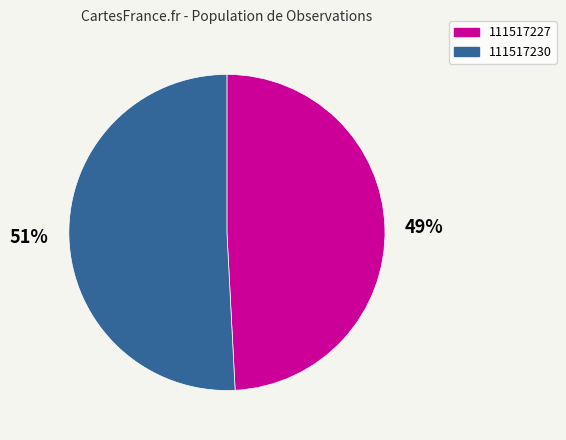

Which has a higher value, 111517227 or 111517230?

111517230